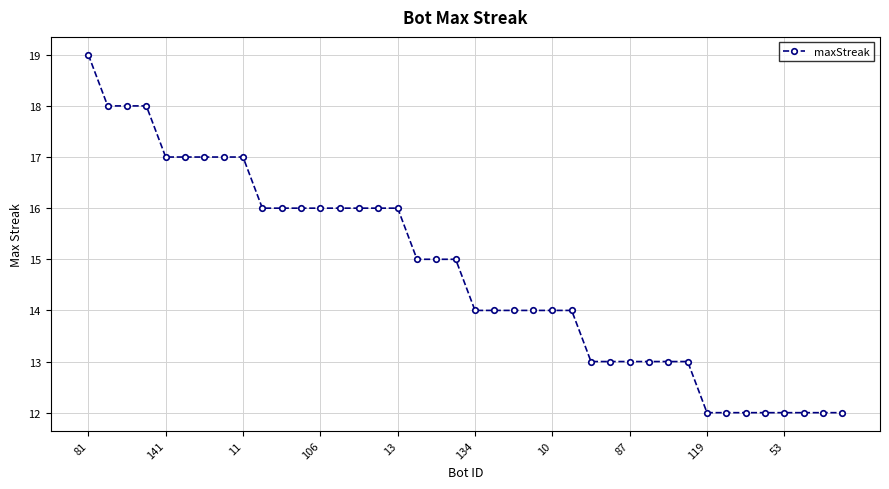

What is the sum of all values?

589